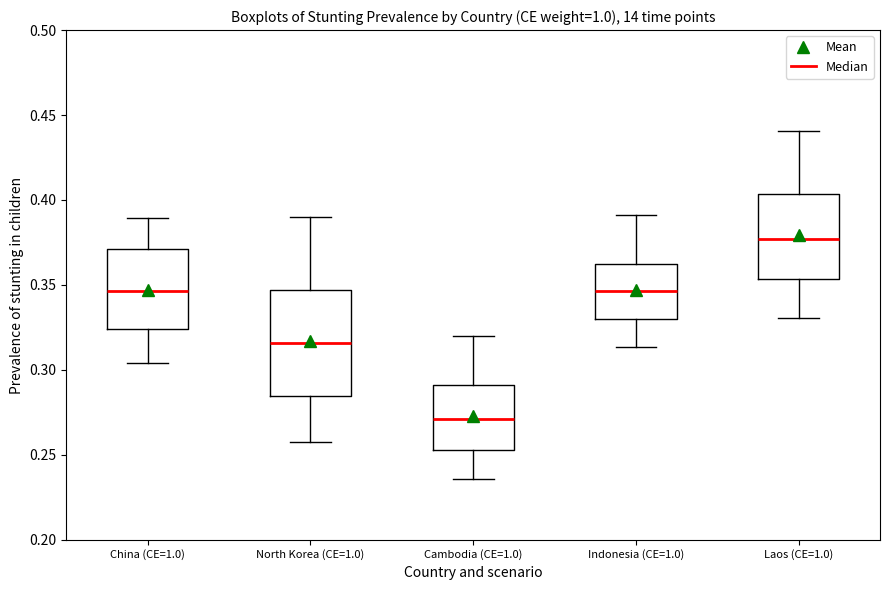

Reading left to right, read every box against the y-axis: the position of its median line, the range the box covers, and the ends of its whiskers. The values are not printed on the chart, so give them approximately, as read against the axis.

China (CE=1.0): median 0.345, box 0.325 to 0.370, whiskers 0.305 to 0.390
North Korea (CE=1.0): median 0.315, box 0.285 to 0.345, whiskers 0.255 to 0.390
Cambodia (CE=1.0): median 0.270, box 0.255 to 0.290, whiskers 0.235 to 0.320
Indonesia (CE=1.0): median 0.345, box 0.330 to 0.360, whiskers 0.315 to 0.390
Laos (CE=1.0): median 0.375, box 0.355 to 0.405, whiskers 0.330 to 0.440